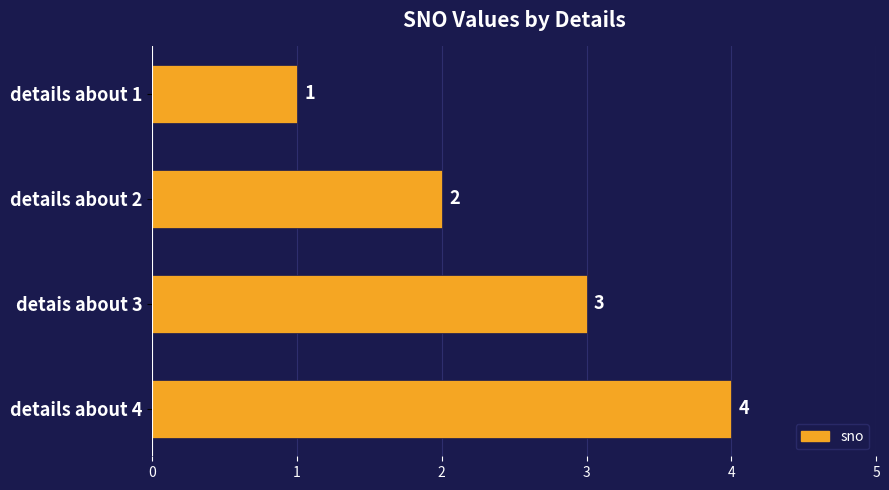

How many categories are shown in the chart?

4